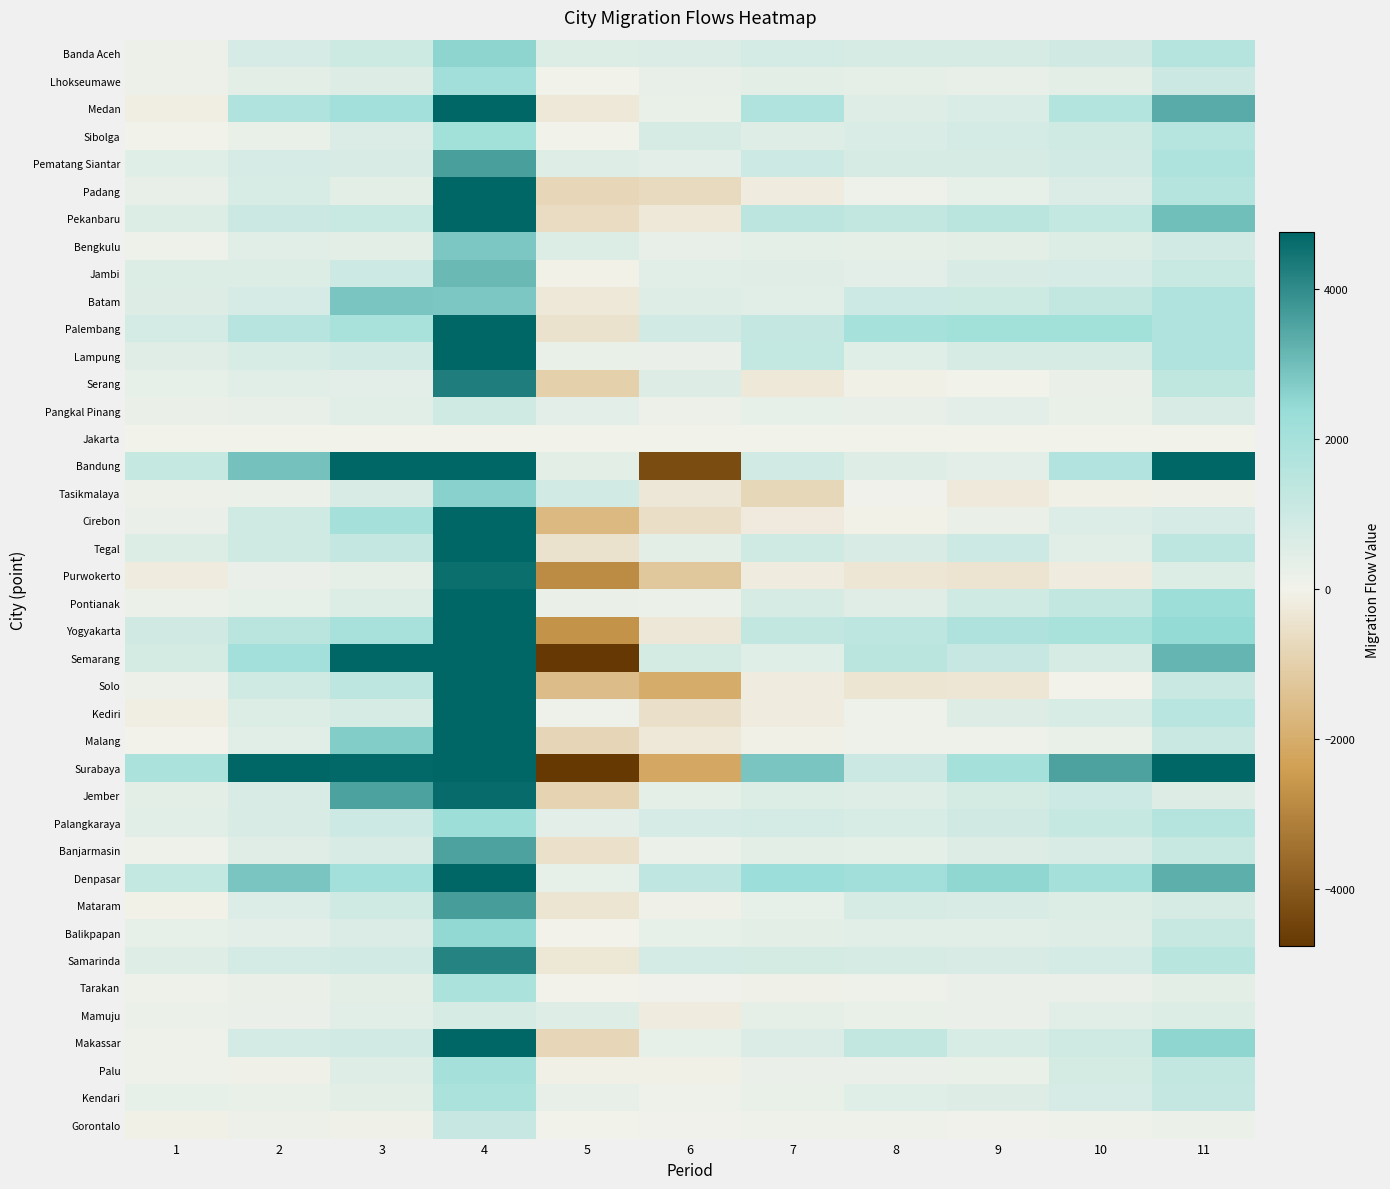

At which category is the sum across all series the highest?

4